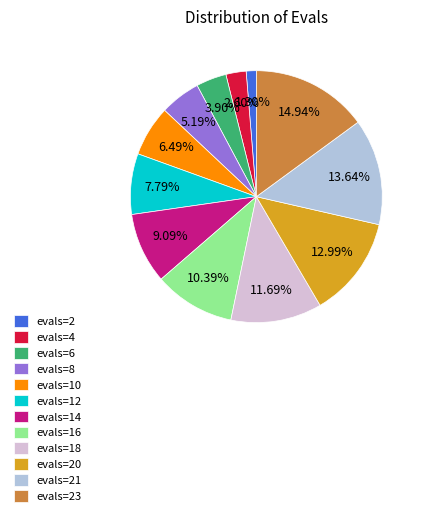

True or false: evals=6 accounts for 4% of the total.

True